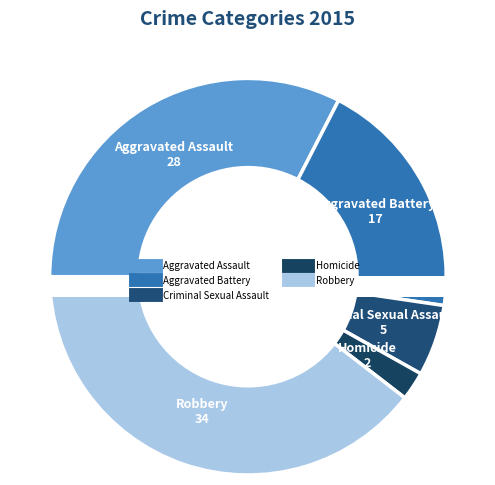

What is the change in value from Aggravated Battery to Robbery?

+17